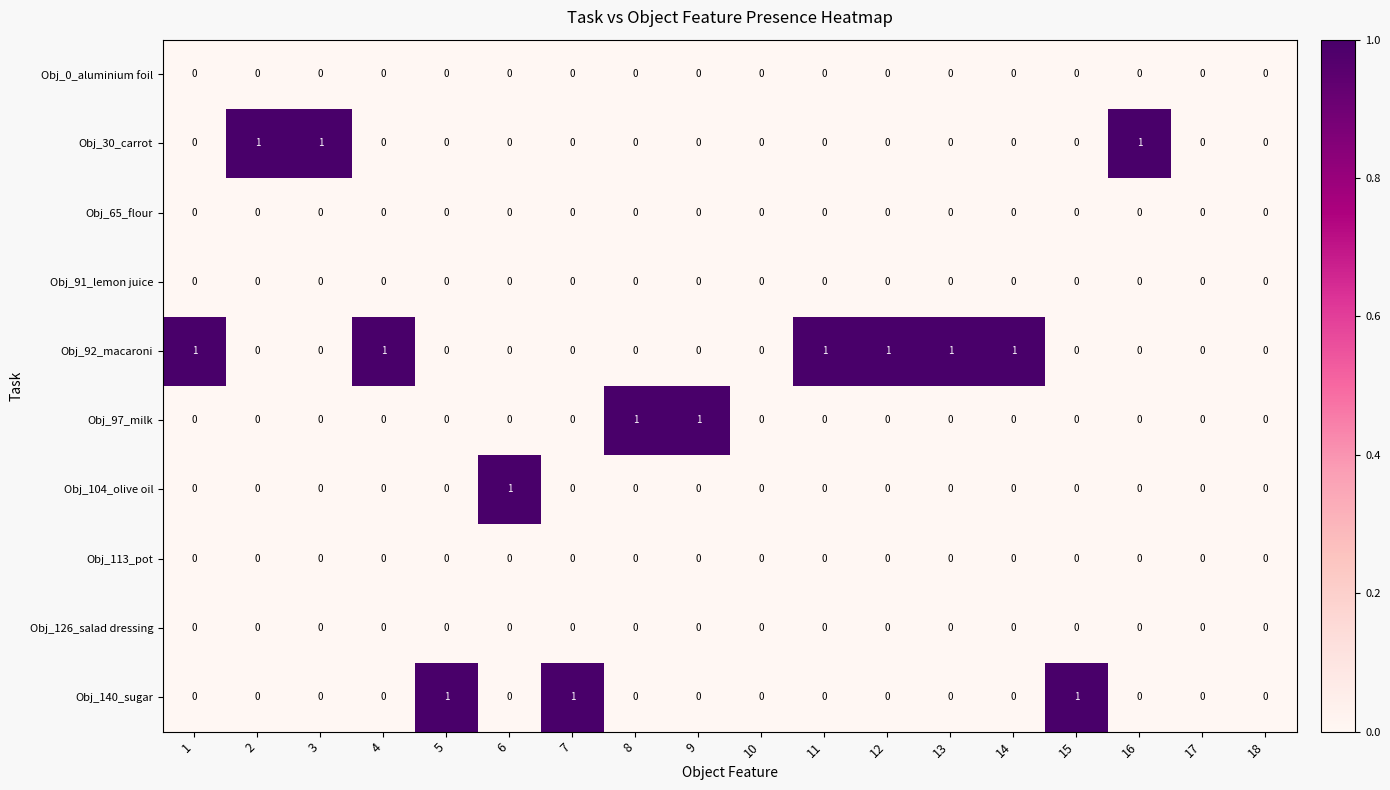

Is it true that Obj_92_macaroni equals 0 at 8?

True